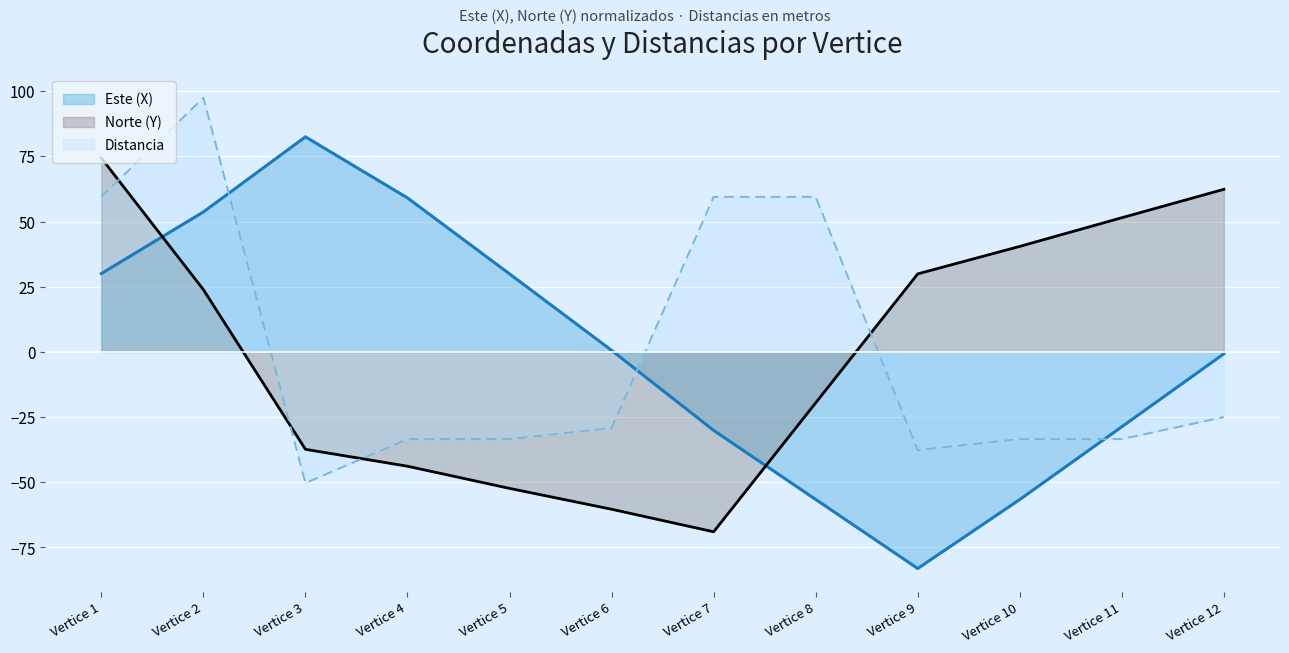

How many intersections are there between Norte (Y) and Este (X)?

2